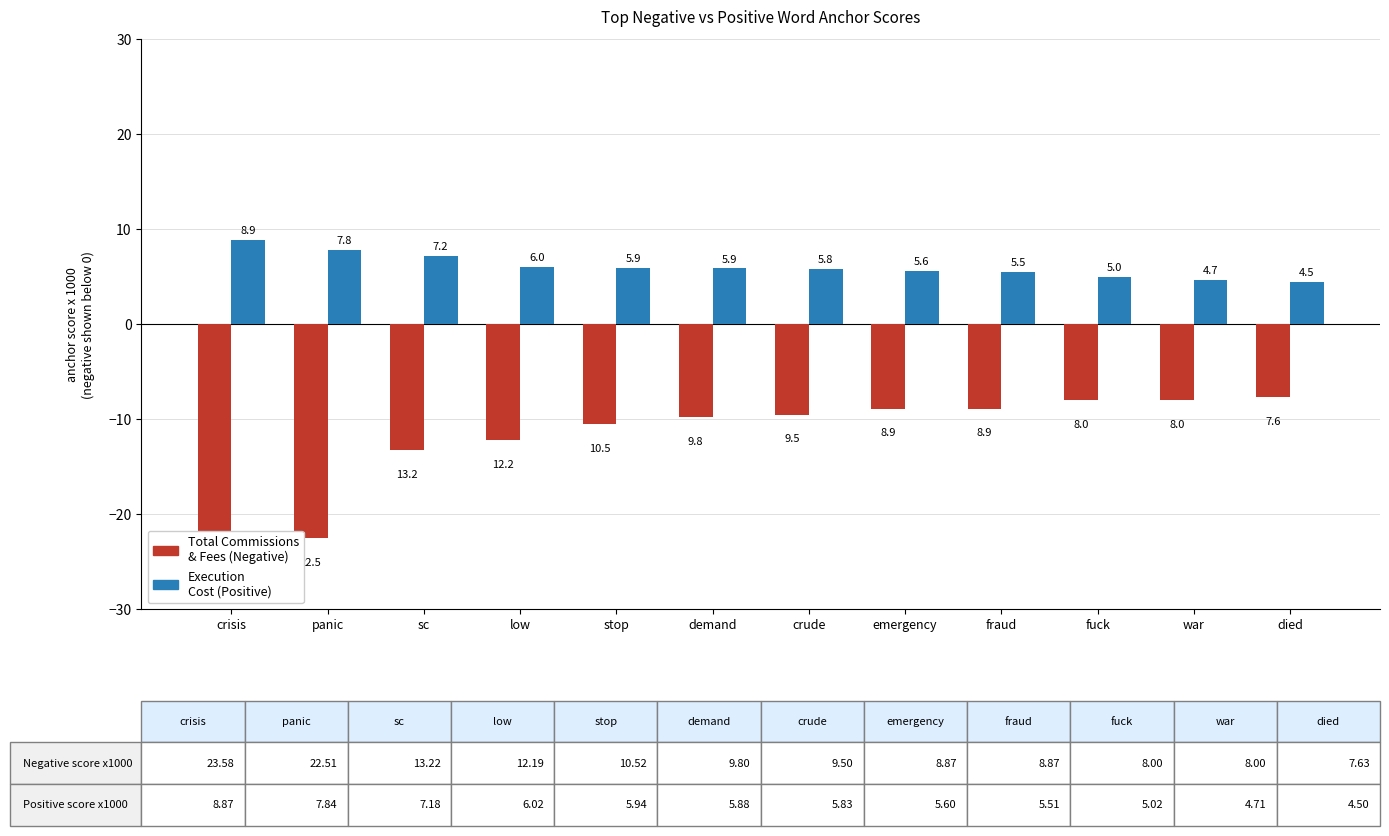

List the labels in order of Total Commissions & Fees (Negative) value, smallest first.

crisis, panic, sc, low, stop, demand, crude, emergency, fraud, fuck, war, died